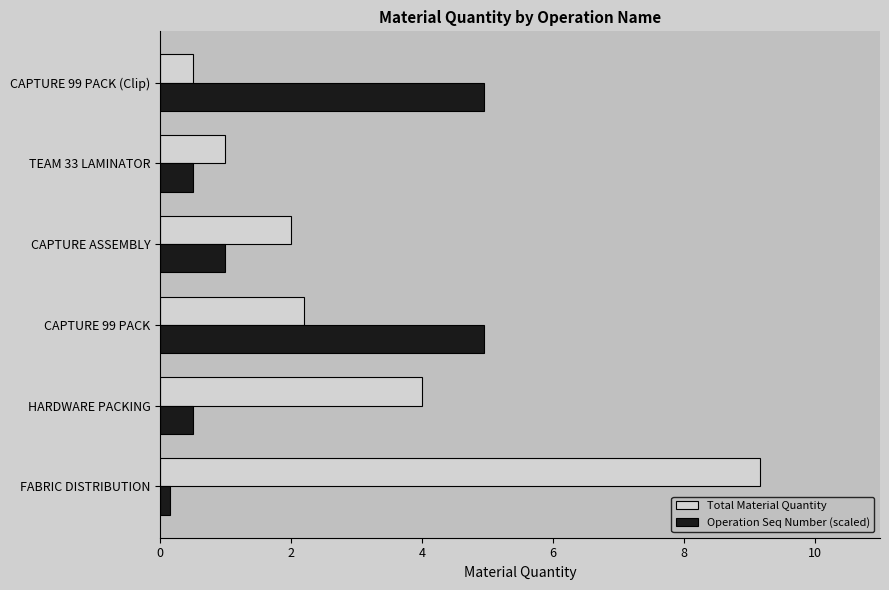

List the series in order of their peak value, lowest first.

Operation Seq Number (scaled), Total Material Quantity